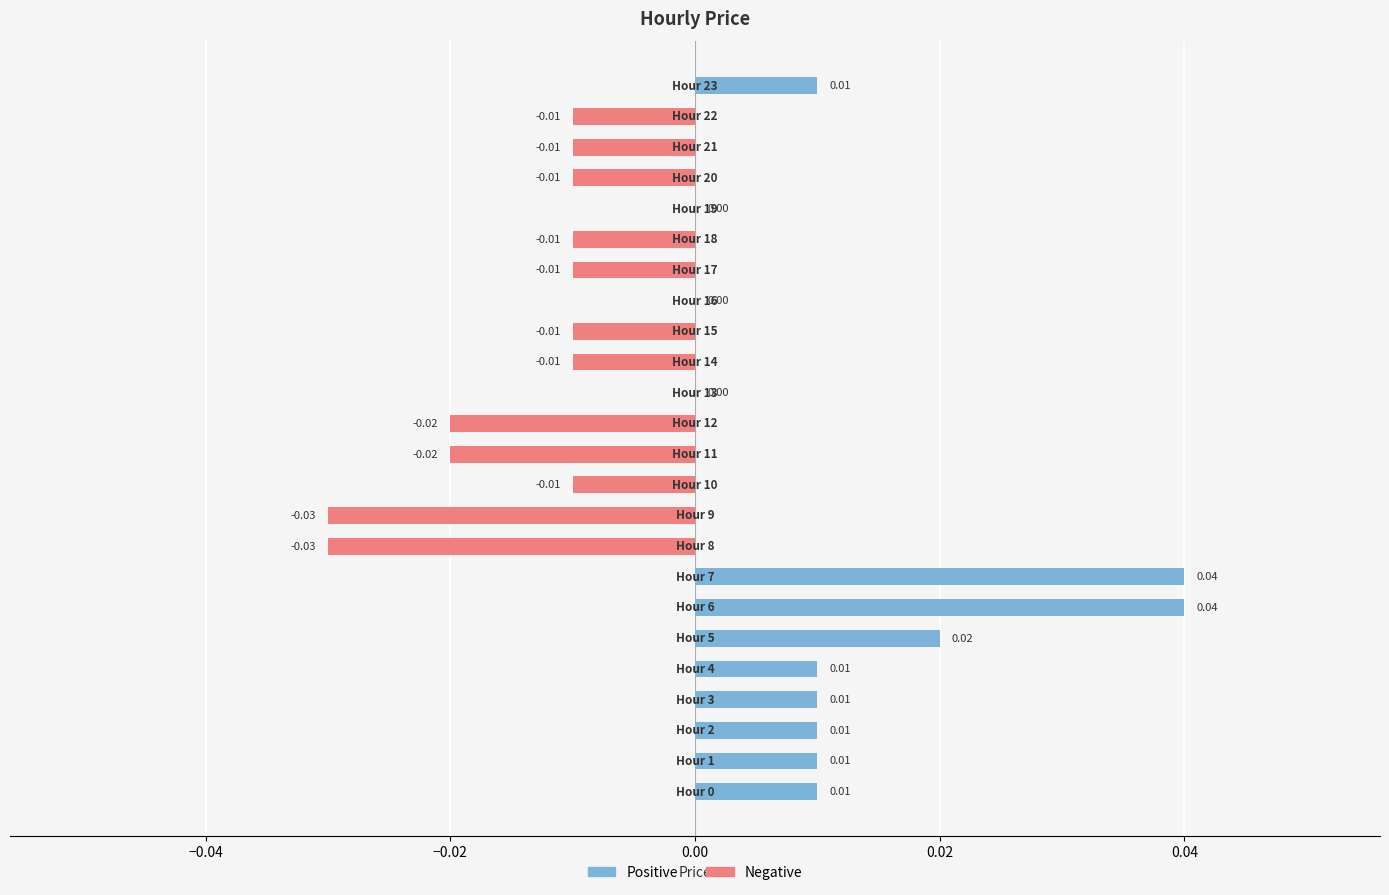

How many categories are shown in the chart?

24